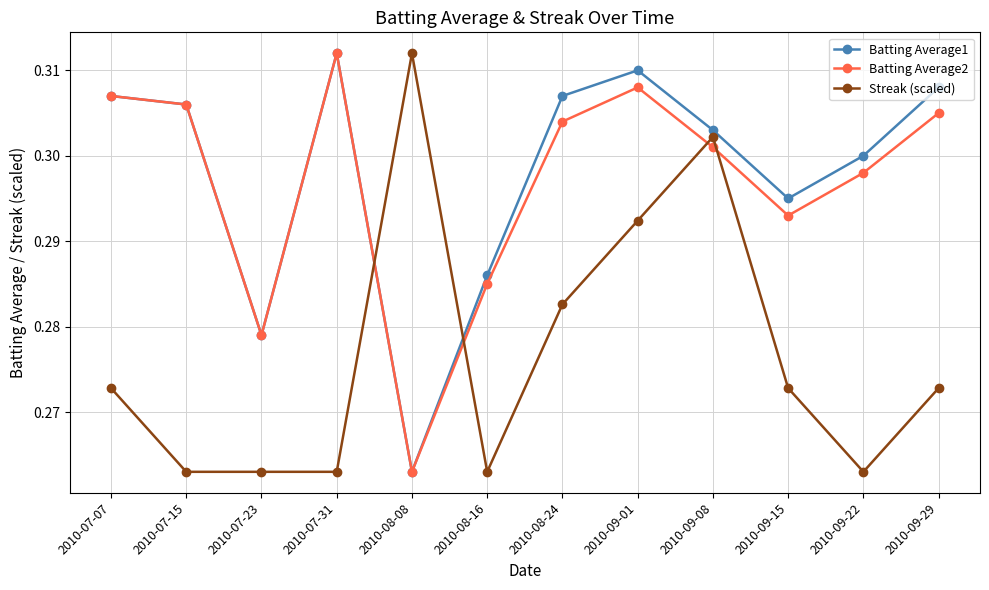

Between 2010-09-01 and 2010-09-29, which series saw the biggest shift?

Streak (scaled)